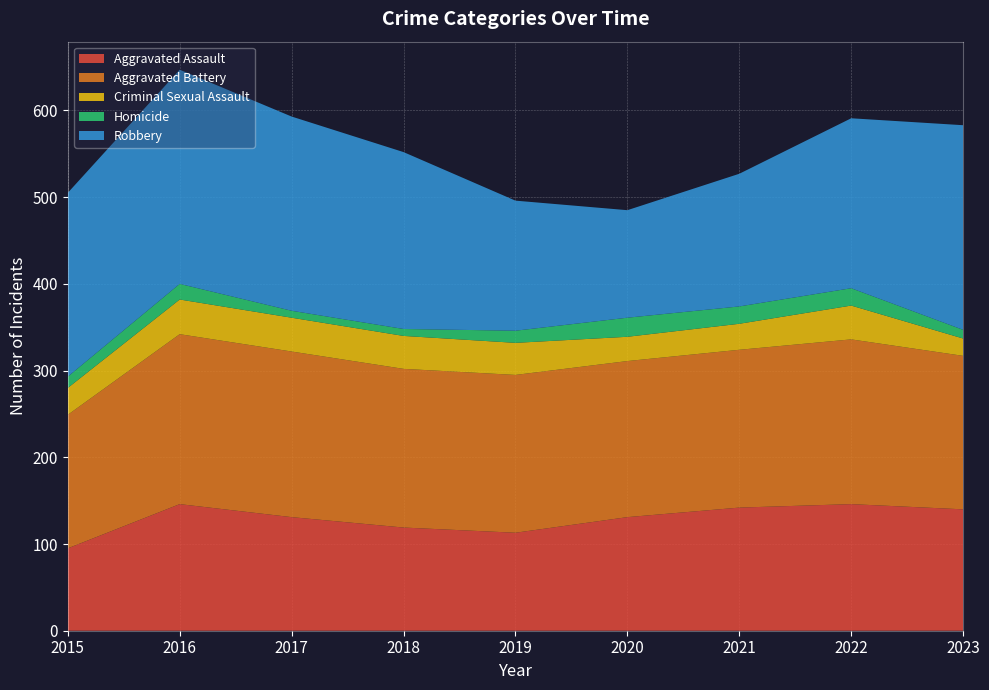

Reading left to right, transcribe all the data shown in this chart.

Aggravated Assault: 2015=95	2016=146	2017=131	2018=119	2019=113	2020=131	2021=142	2022=146	2023=140
Aggravated Battery: 2015=154	2016=196	2017=191	2018=183	2019=182	2020=180	2021=182	2022=190	2023=177
Criminal Sexual Assault: 2015=31	2016=40	2017=39	2018=38	2019=37	2020=28	2021=30	2022=39	2023=20
Homicide: 2015=13	2016=18	2017=8	2018=8	2019=14	2020=22	2021=20	2022=20	2023=10
Robbery: 2015=212	2016=247	2017=224	2018=204	2019=150	2020=124	2021=153	2022=196	2023=236